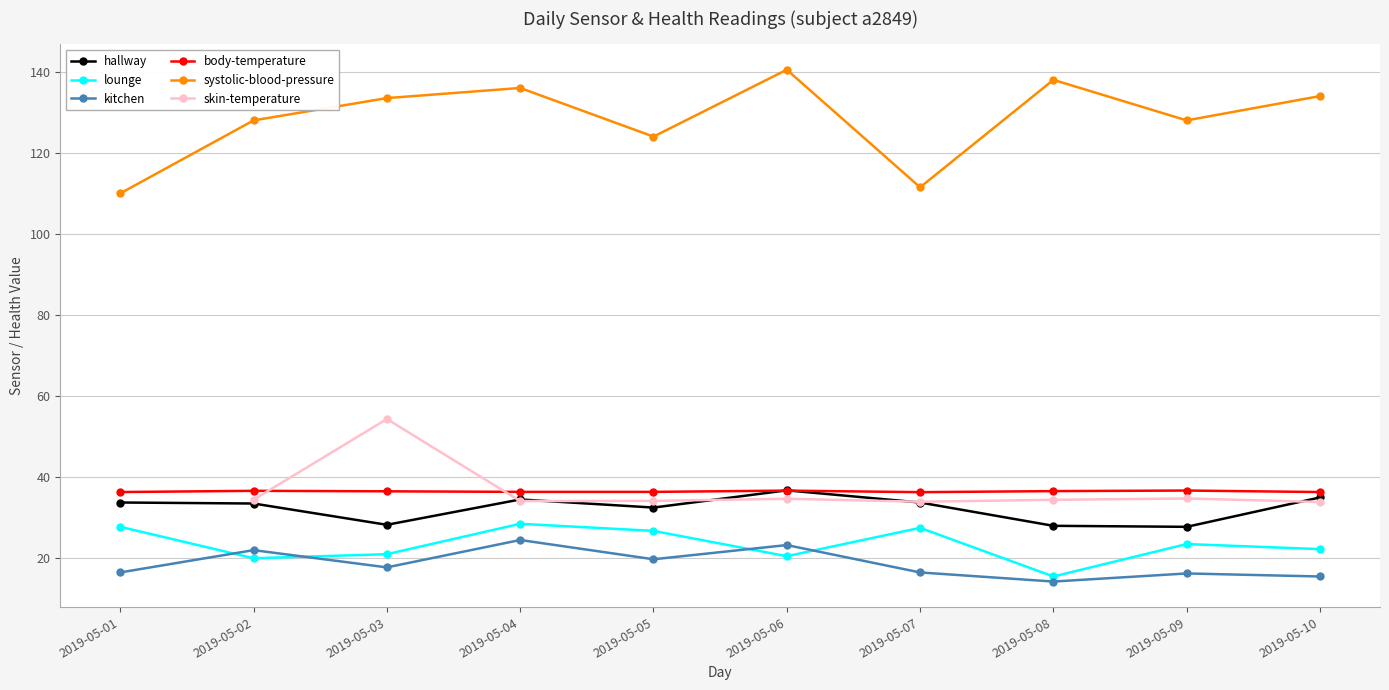

True or false: hallway and systolic-blood-pressure intersect in this chart.

False